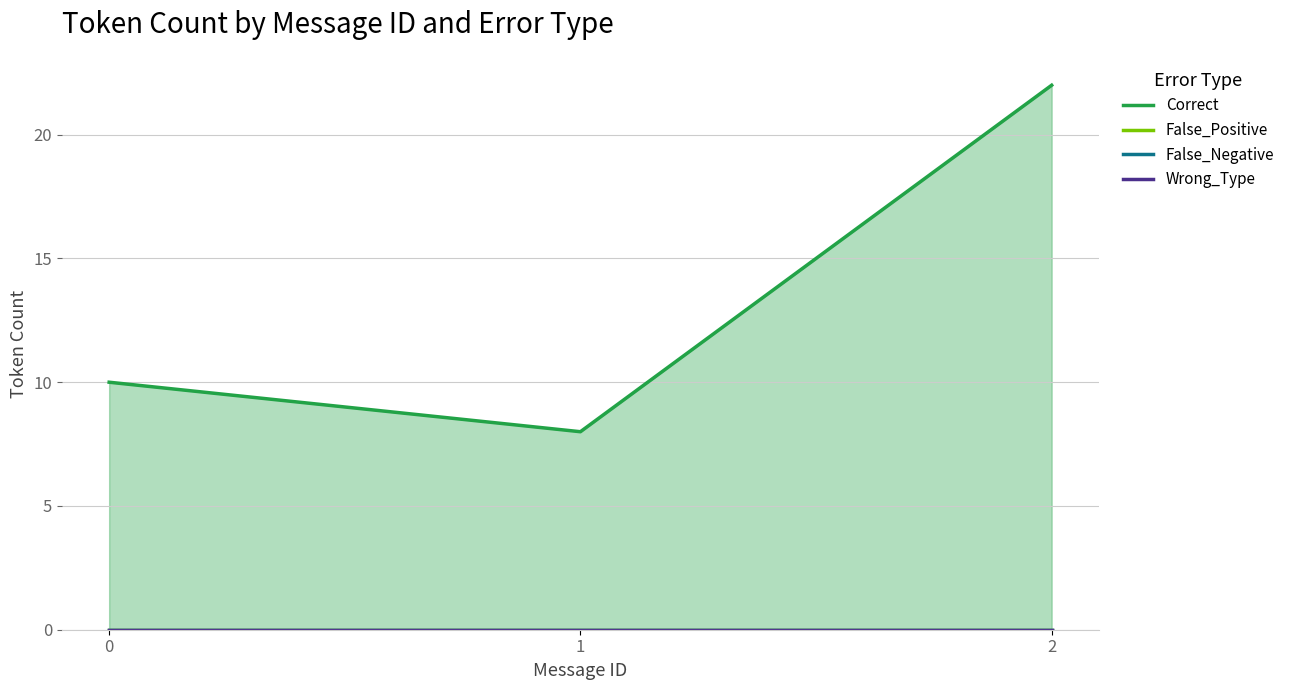

How many series are shown in this chart?

4